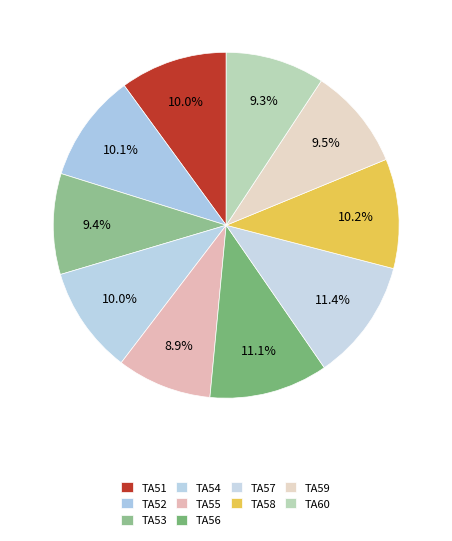

Combined, what portion of the pie is TA52 and TA56?

21.2%